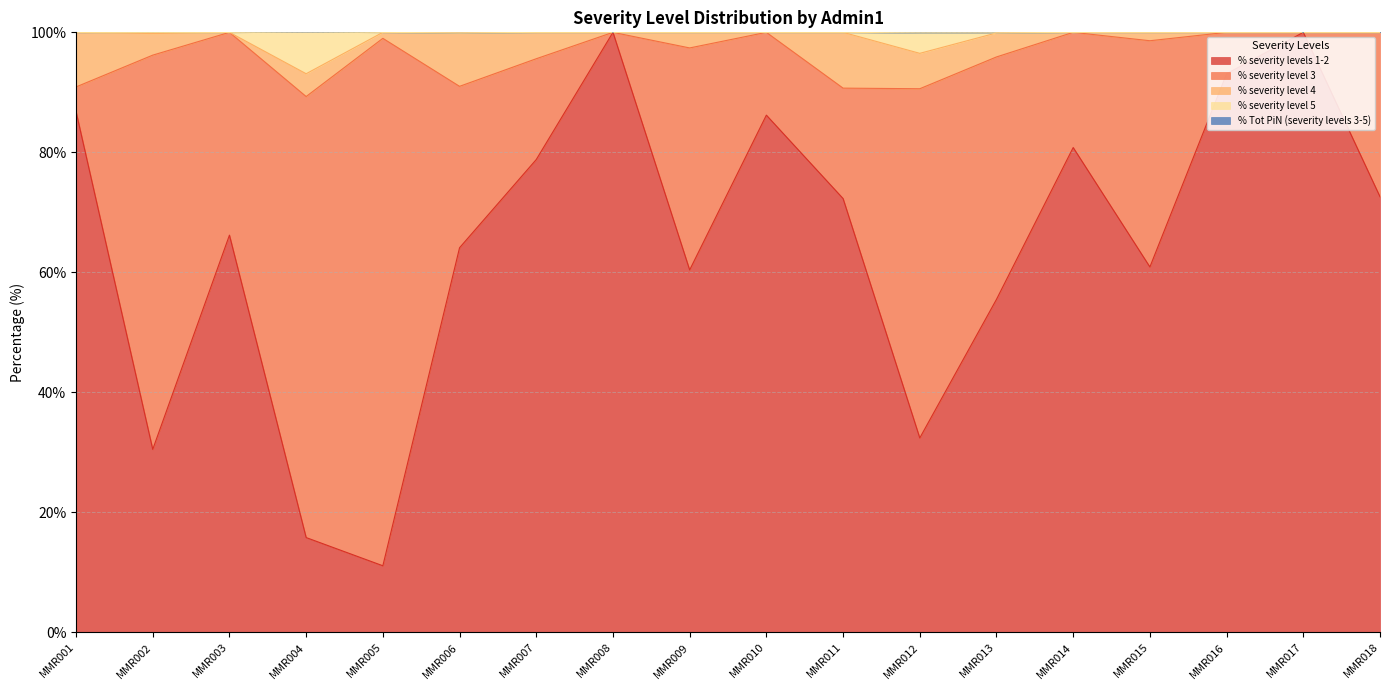

True or false: % severity level 5 and % severity level 3 intersect in this chart.

False